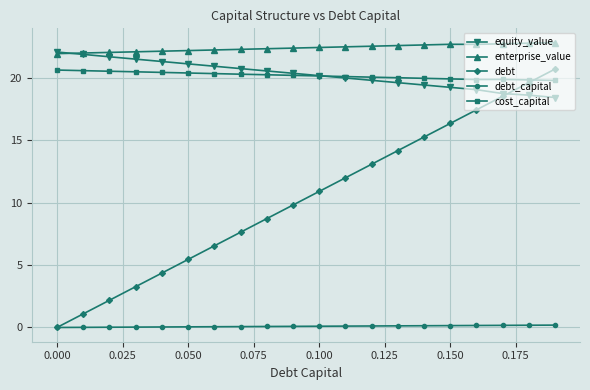

At how many categories does at least one series exceed 10?

20